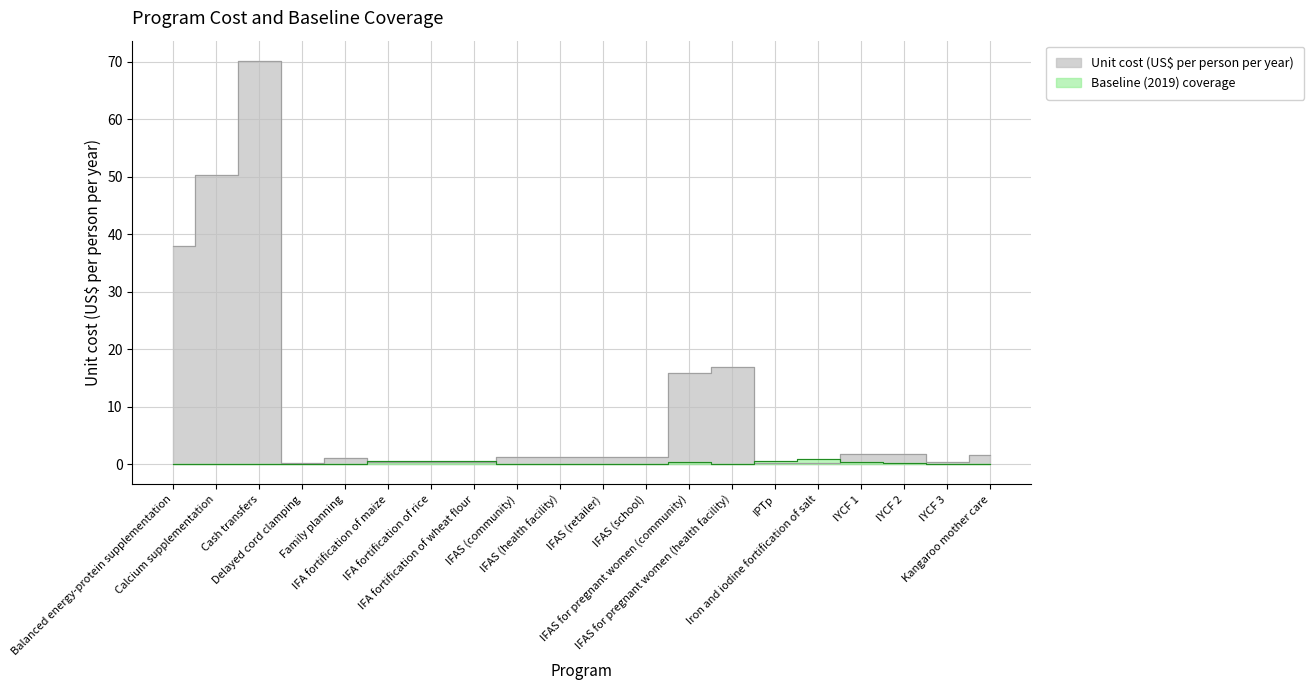

True or false: Unit cost (US$ per person per year) has a value of 0.3 at IYCF 3.

False